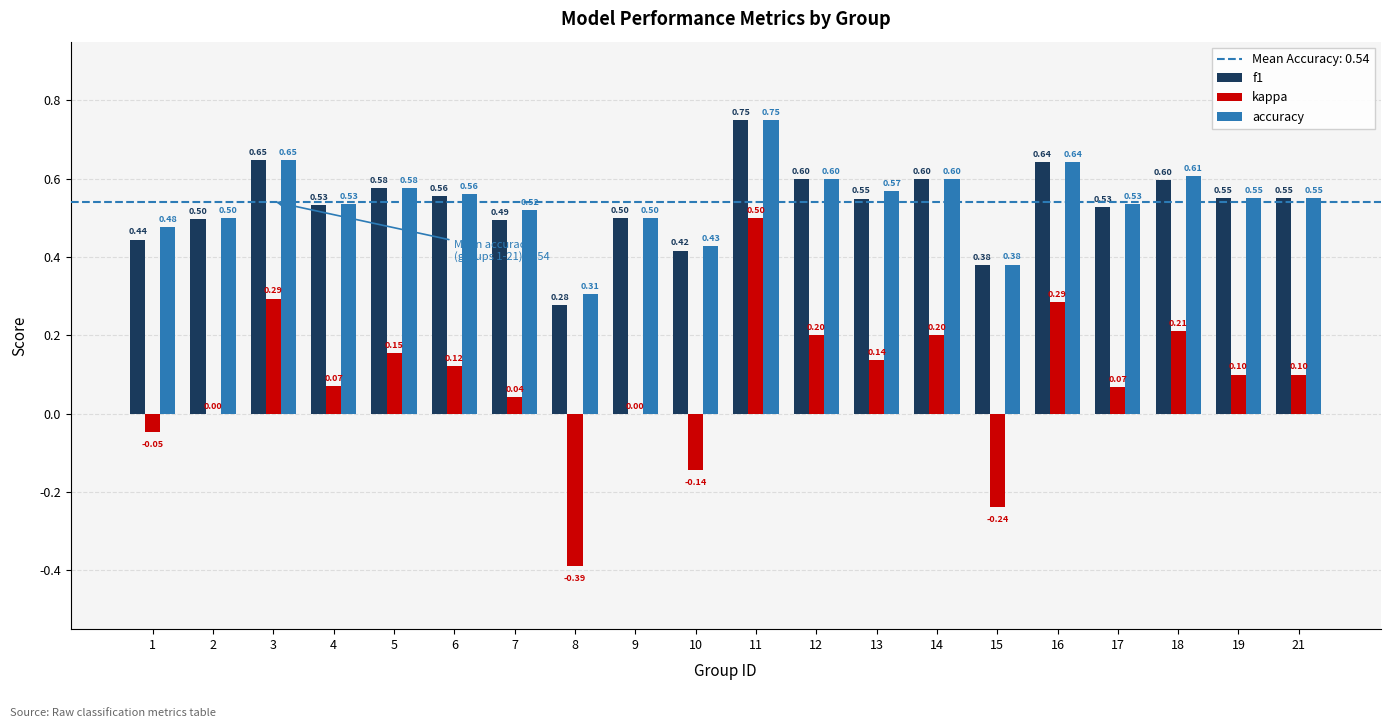

Is it true that kappa equals 0.9 at 11?

False